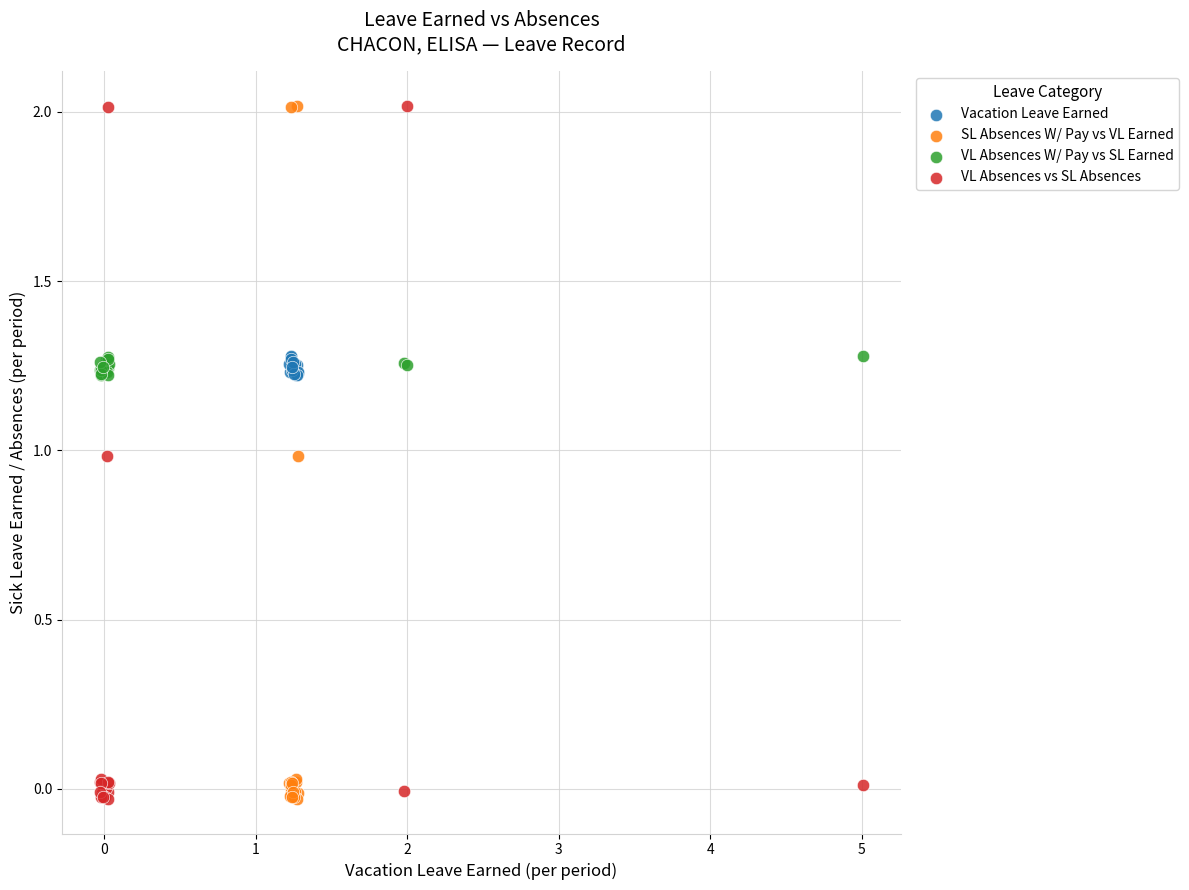

What are all the series names shown in the legend?

Vacation Leave Earned, SL Absences W/ Pay vs VL Earned, VL Absences W/ Pay vs SL Earned, VL Absences vs SL Absences